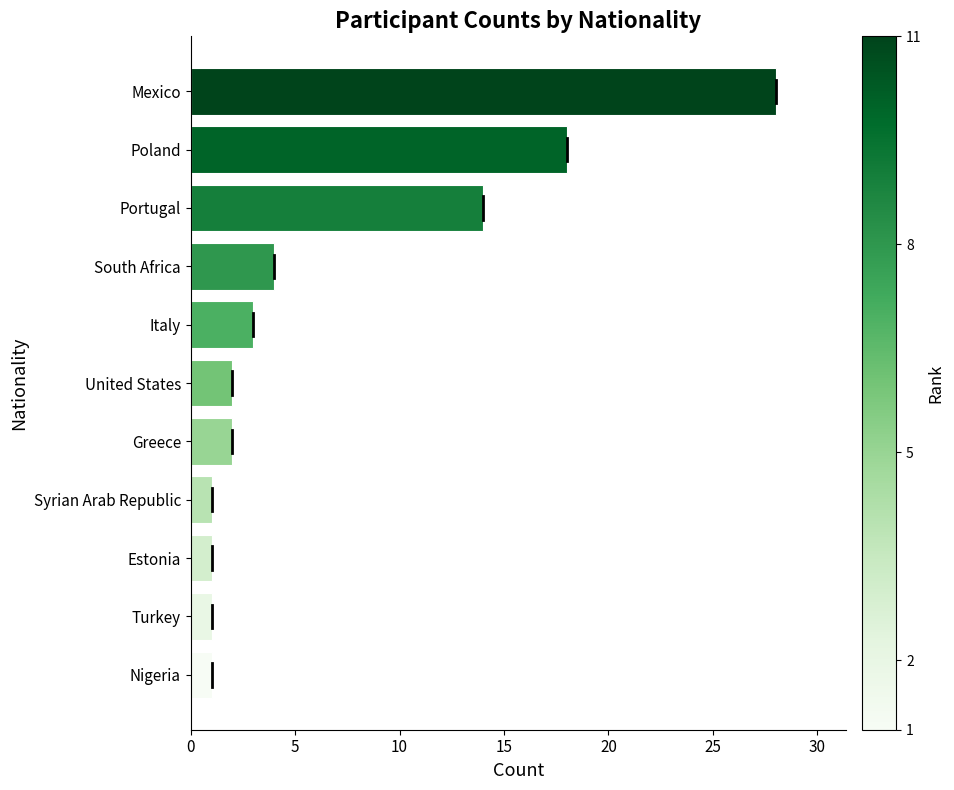

The value at Mexico is 13. True or false?

False